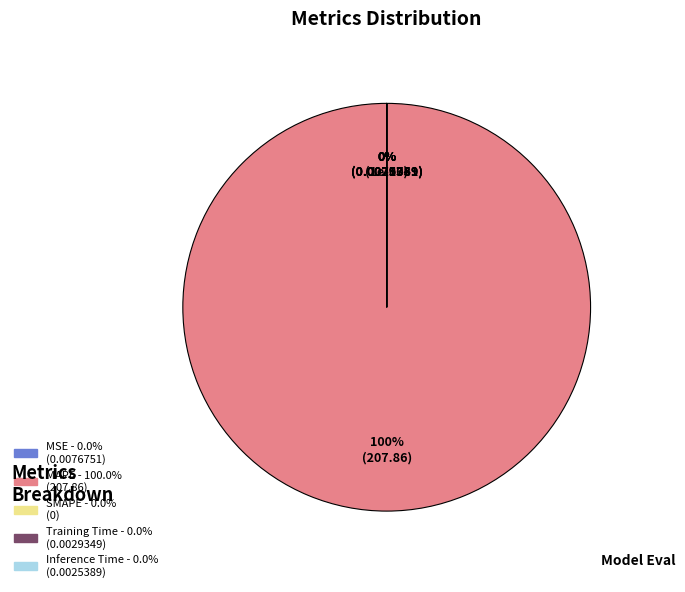

Is it true that MAPE is 100% of the pie?

True